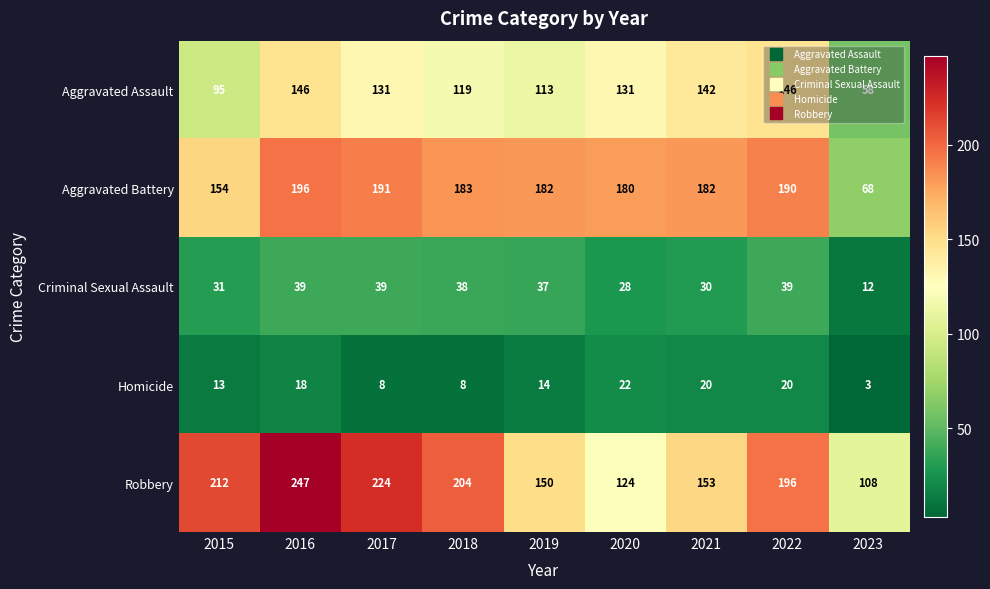

Which series has the largest range (max minus min)?

Robbery